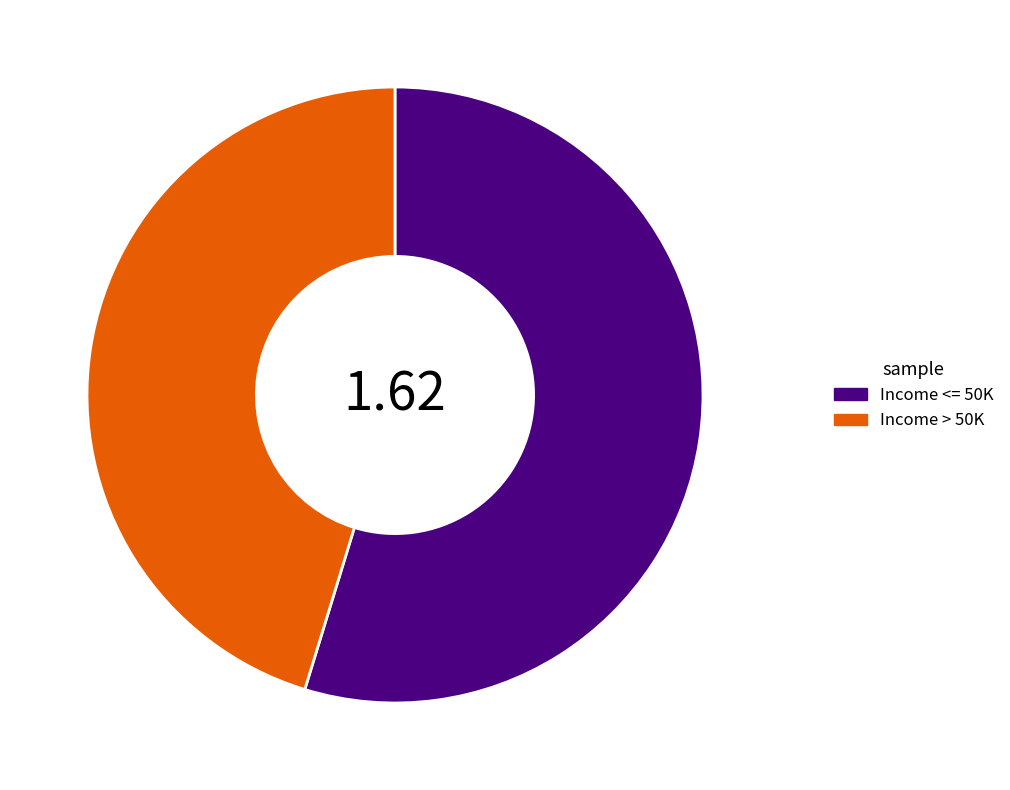

The Income <= 50K slice represents 62% of the pie. True or false?

False